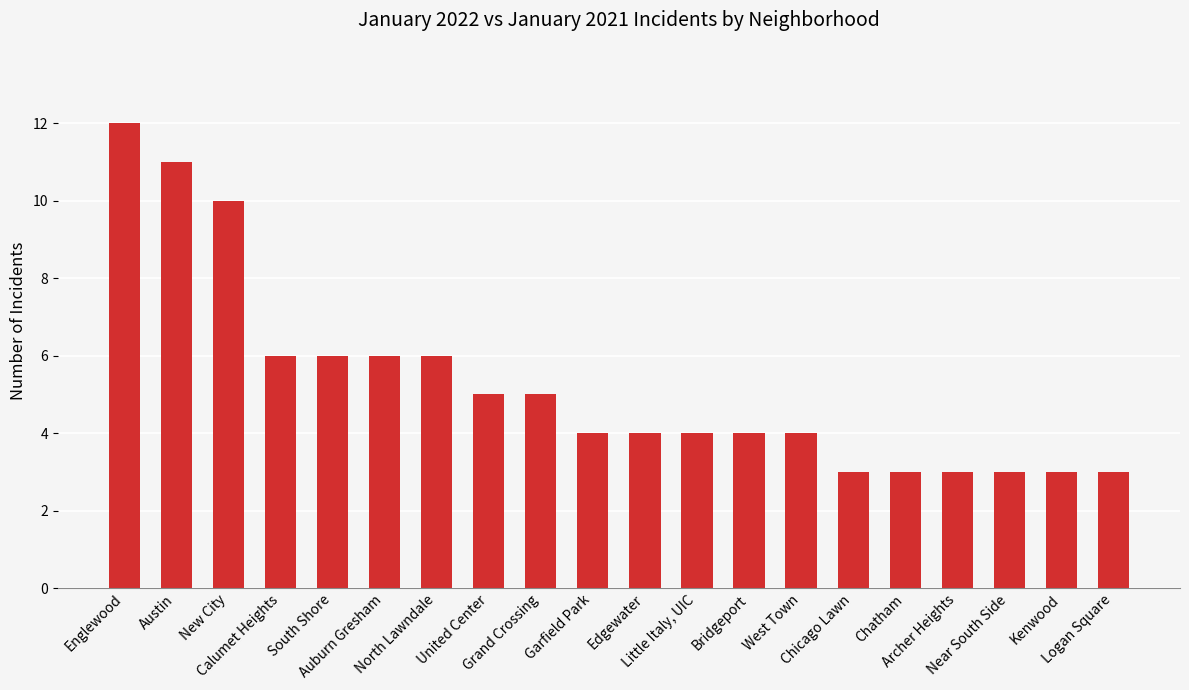

Count the values in the range 3 to 6.

17